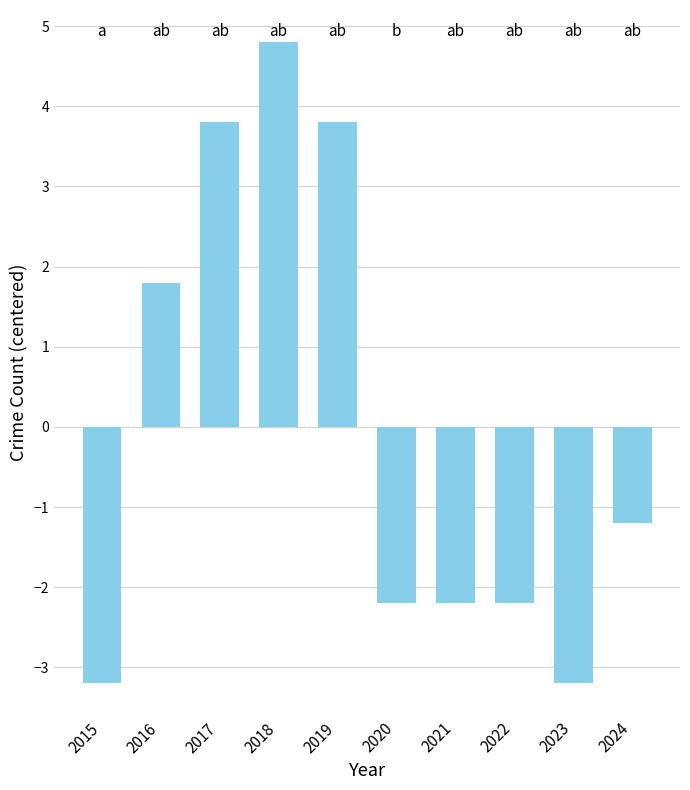

What is the difference between the maximum and minimum values?

8.0